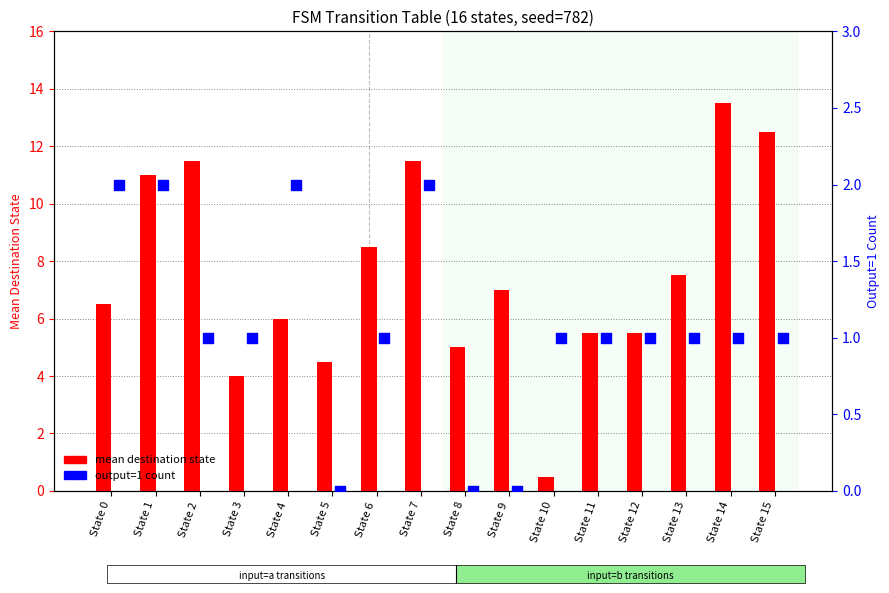

Which series has the largest Y range (max minus min)?

mean destination state